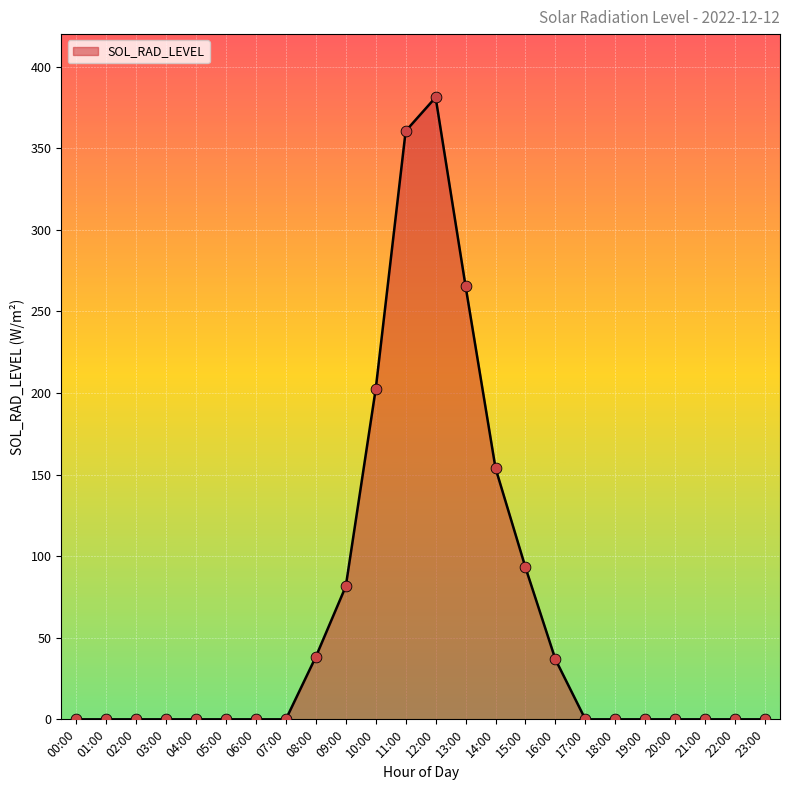

What is the change in value from 11:00 to 23:00?

-360.6